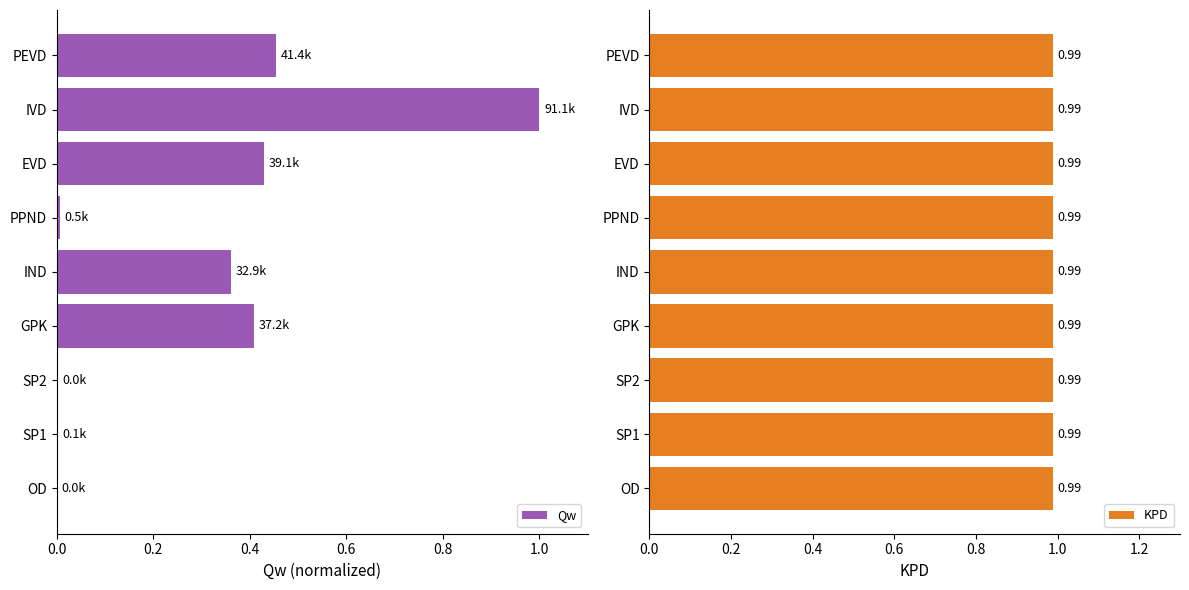

Is it true that Qw equals 0.0 at OD?

True